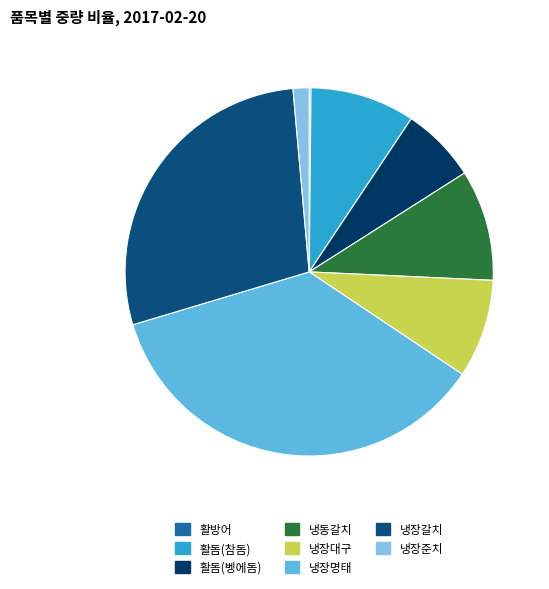

What is the largest slice in the pie chart?

냉장명태